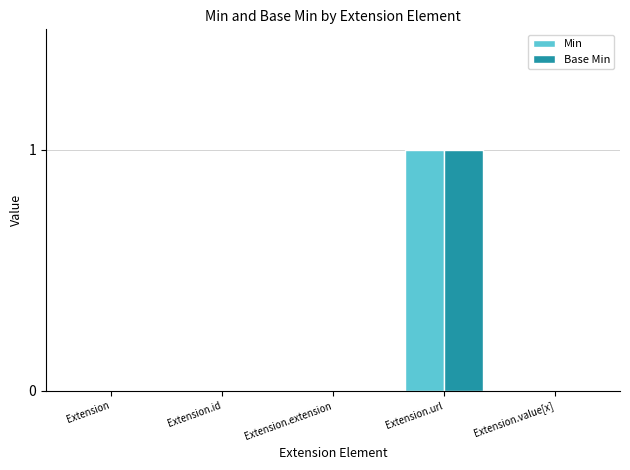

At which category is the sum across all series the highest?

Extension.url